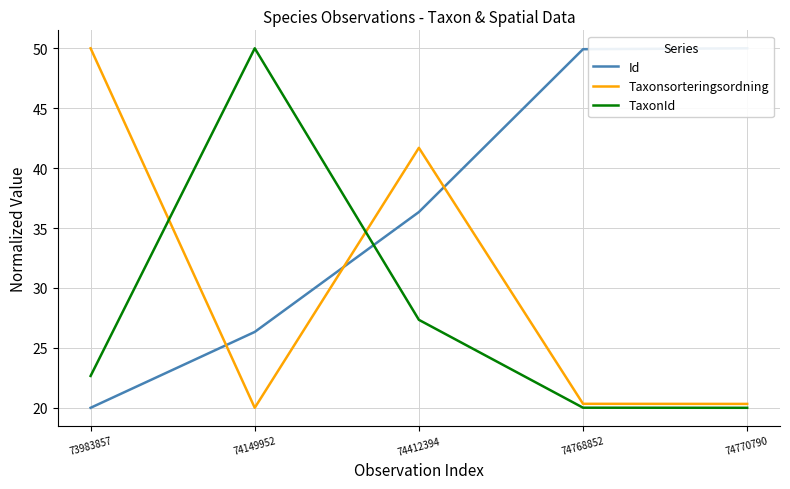

What value does the Id series have at 74412394?

36.3